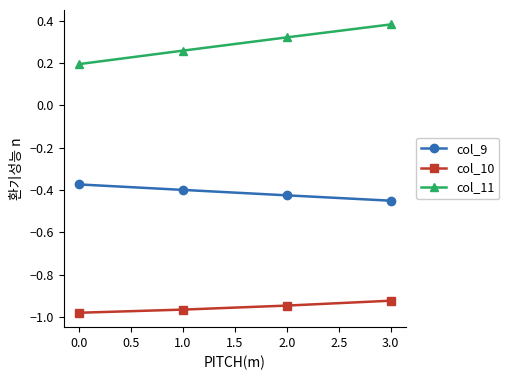

What is the spread (max minus min) of values at 0.0?

1.2